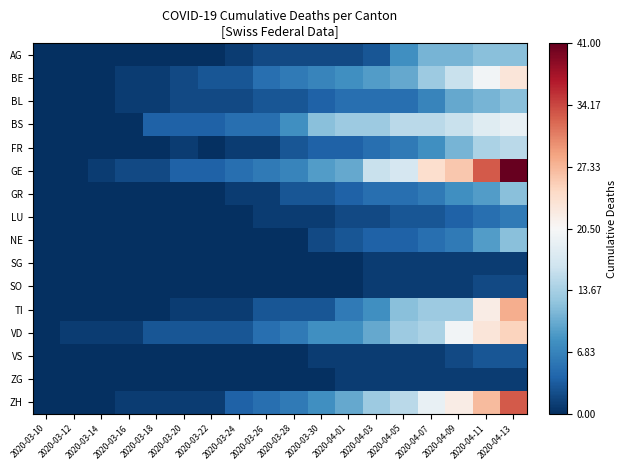

At how many categories does at least one series exceed 0?

4